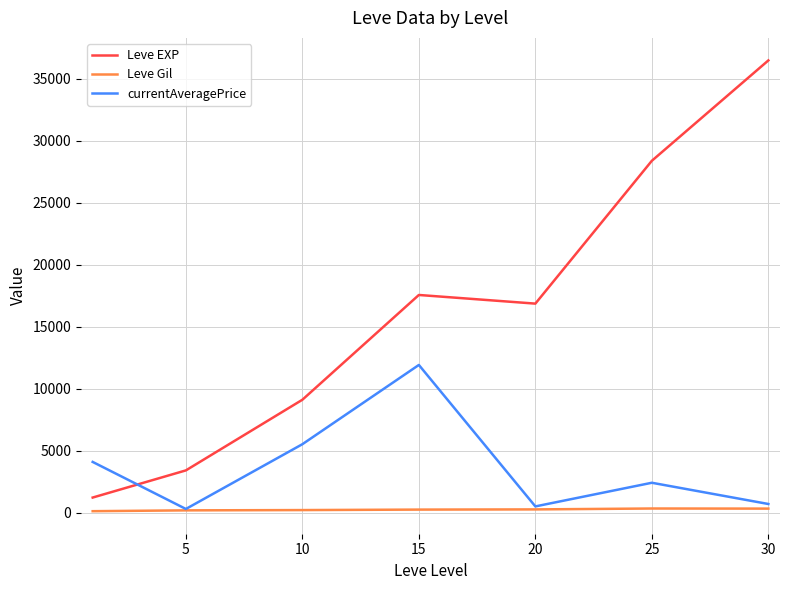

Rank the series by their maximum value, from highest to lowest.

Leve EXP, currentAveragePrice, Leve Gil